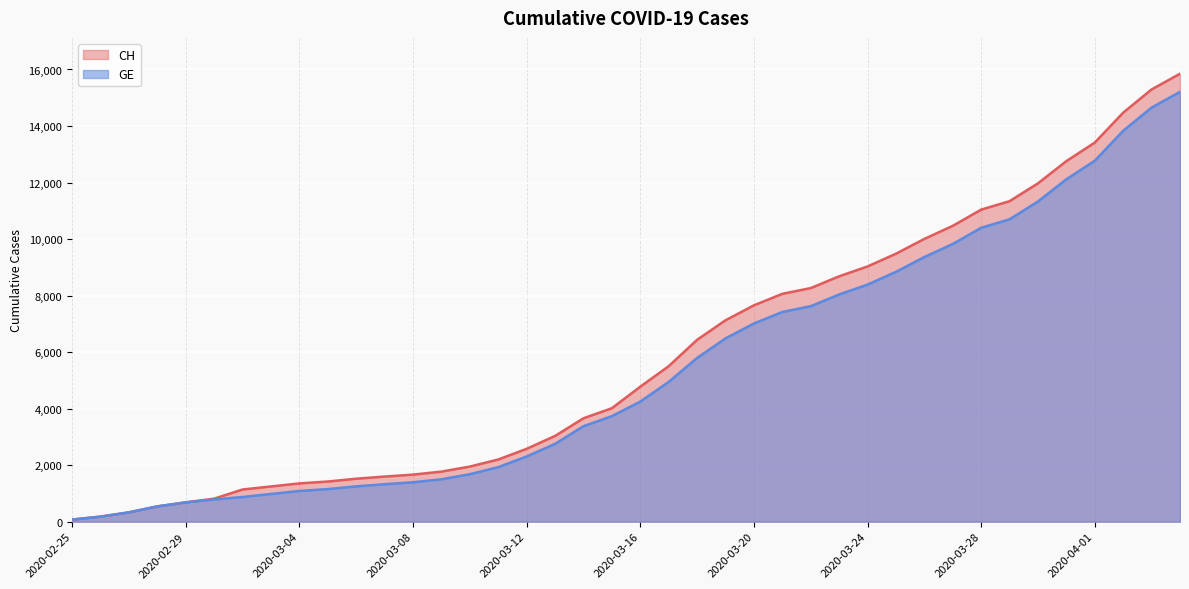

What is the label of the 20th point from the right?

2020-03-16